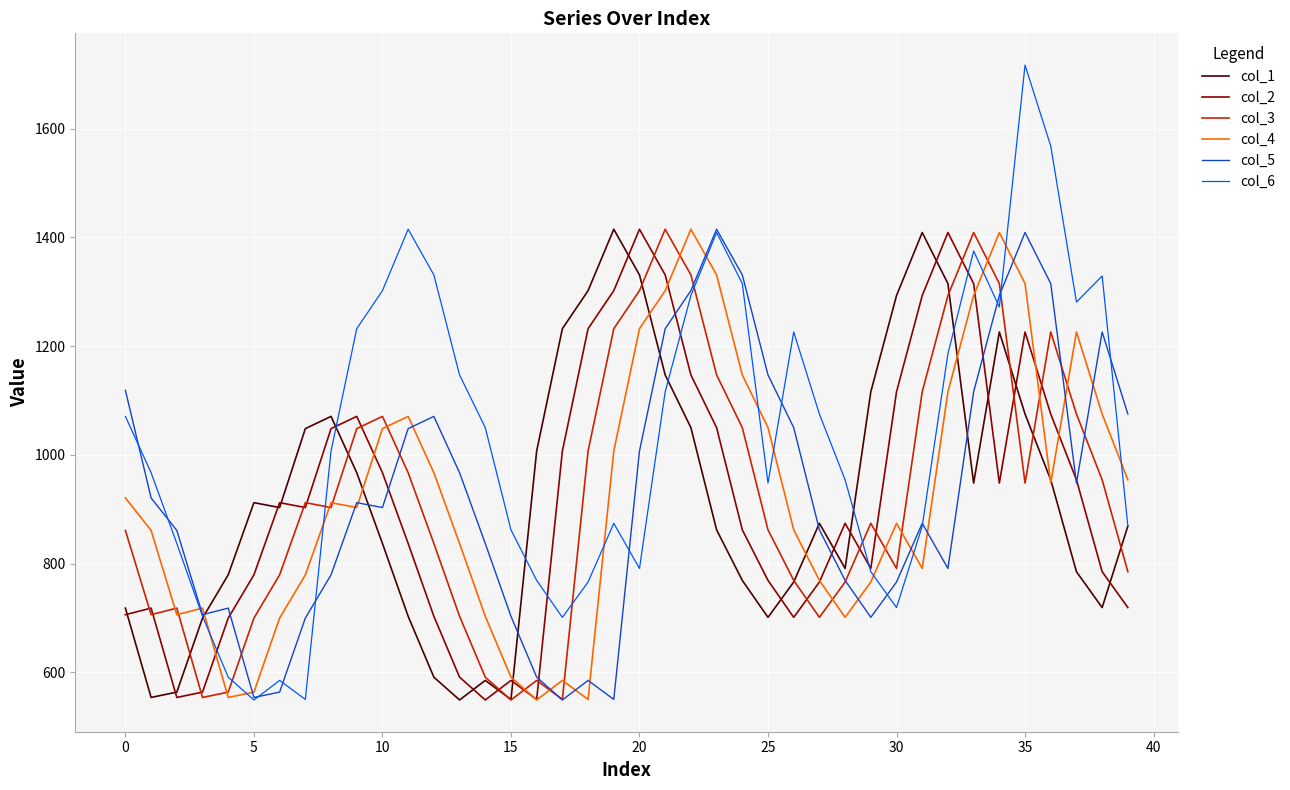

What is the smallest value displayed?

549.0